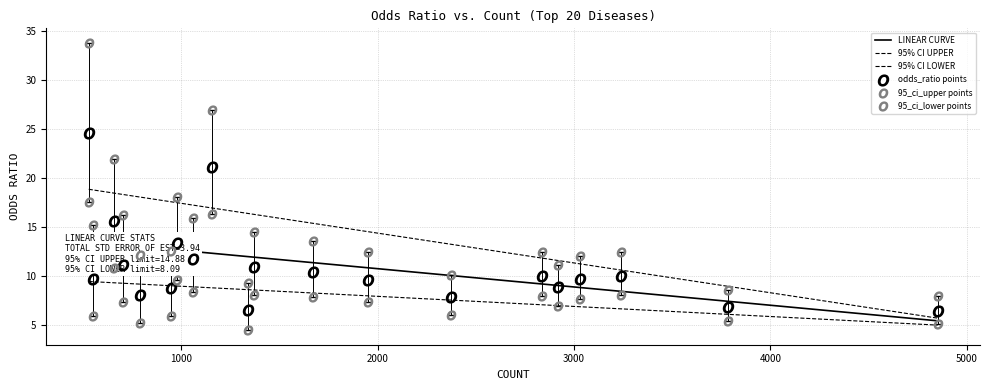

Which series has the largest total across all categories?

95_ci_upper